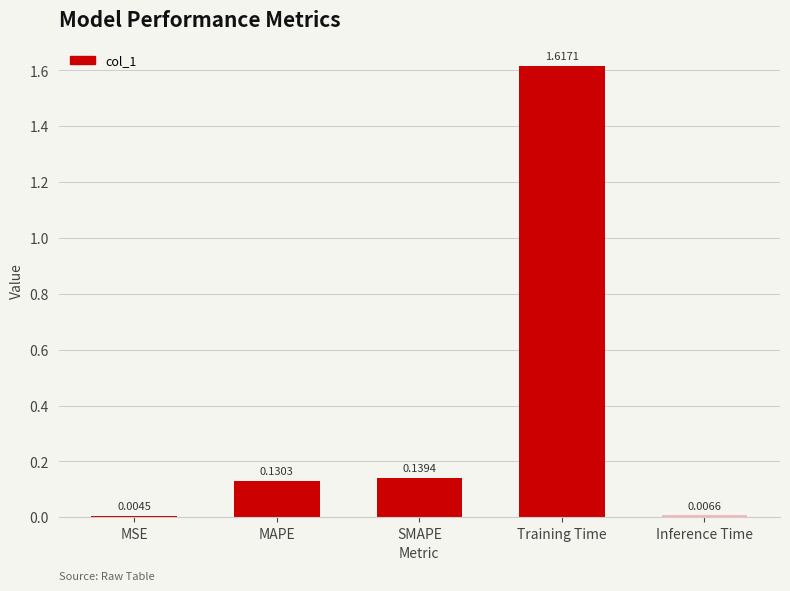

What is the average value?

0.4